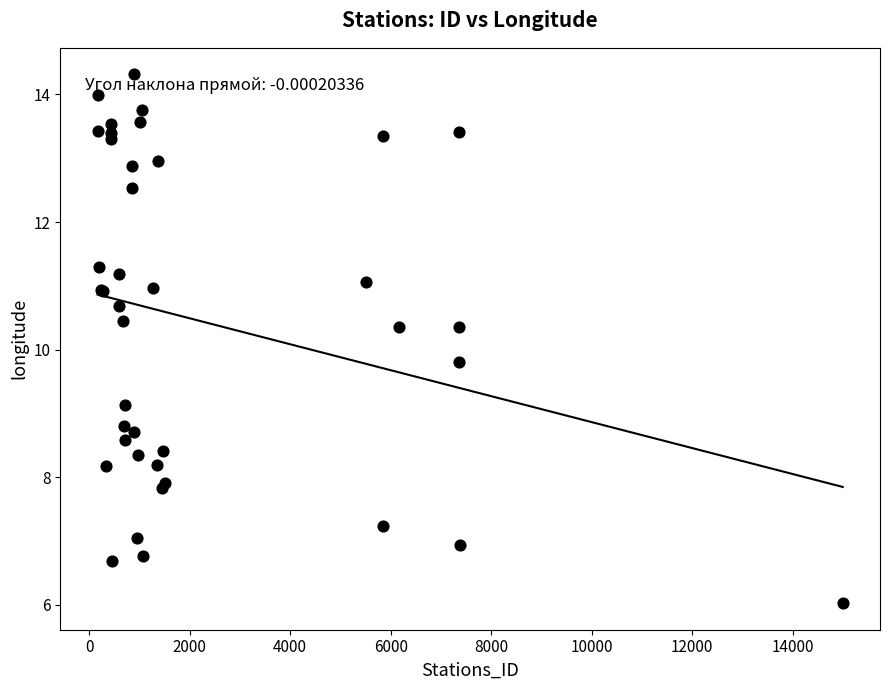

What Y value in the scatter plot is closest to 10?

9.8